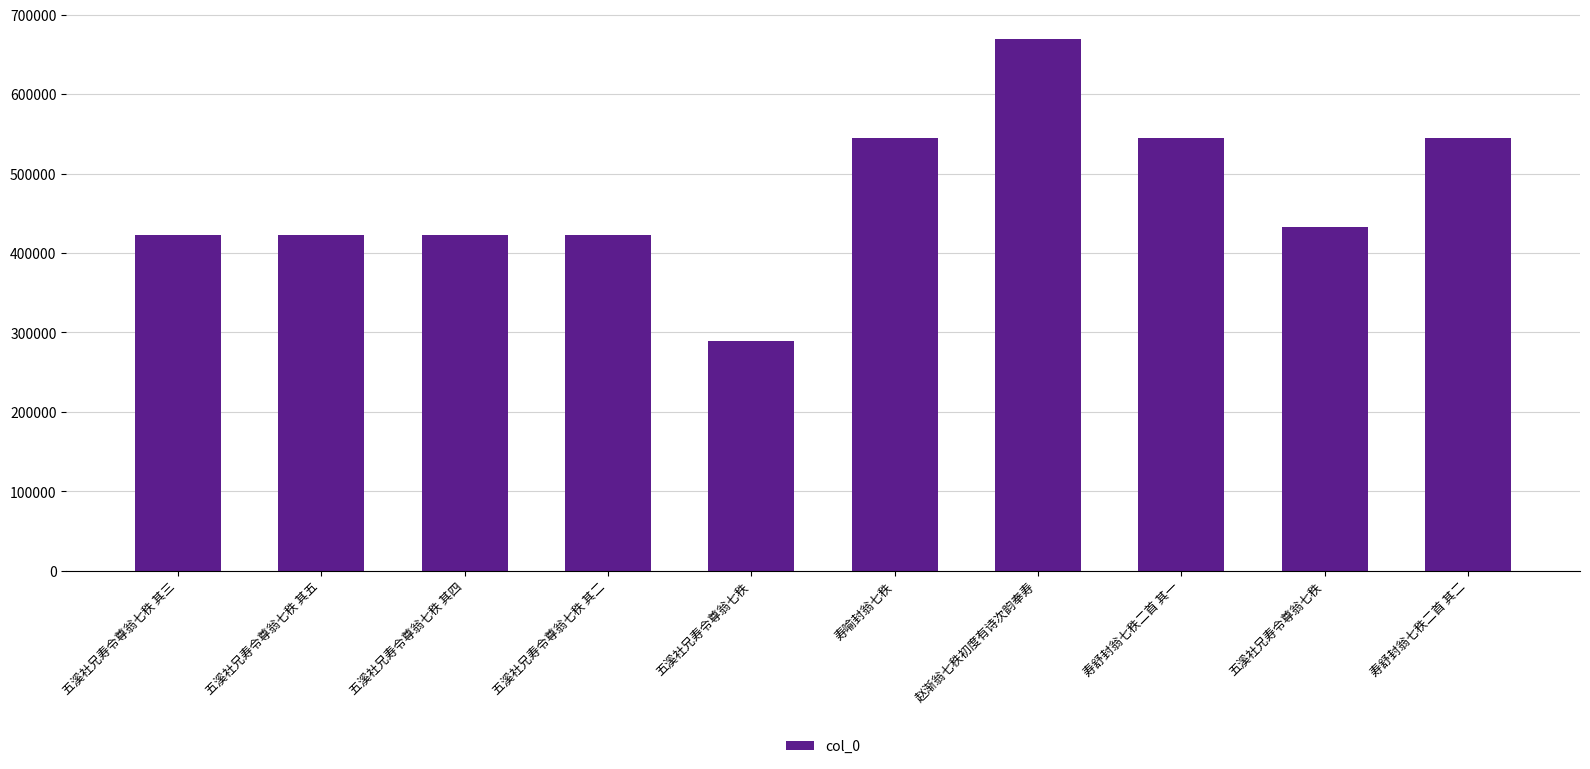

At which label does the data first exceed 432556?

寿喻封翁七秩